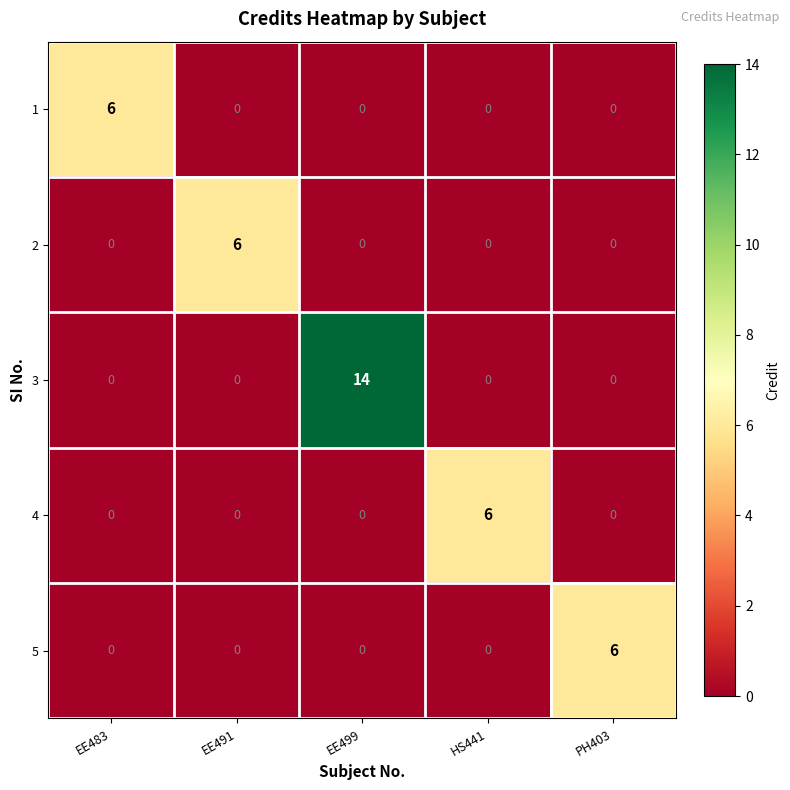

The 3 series shows 0 at HS441. True or false?

True